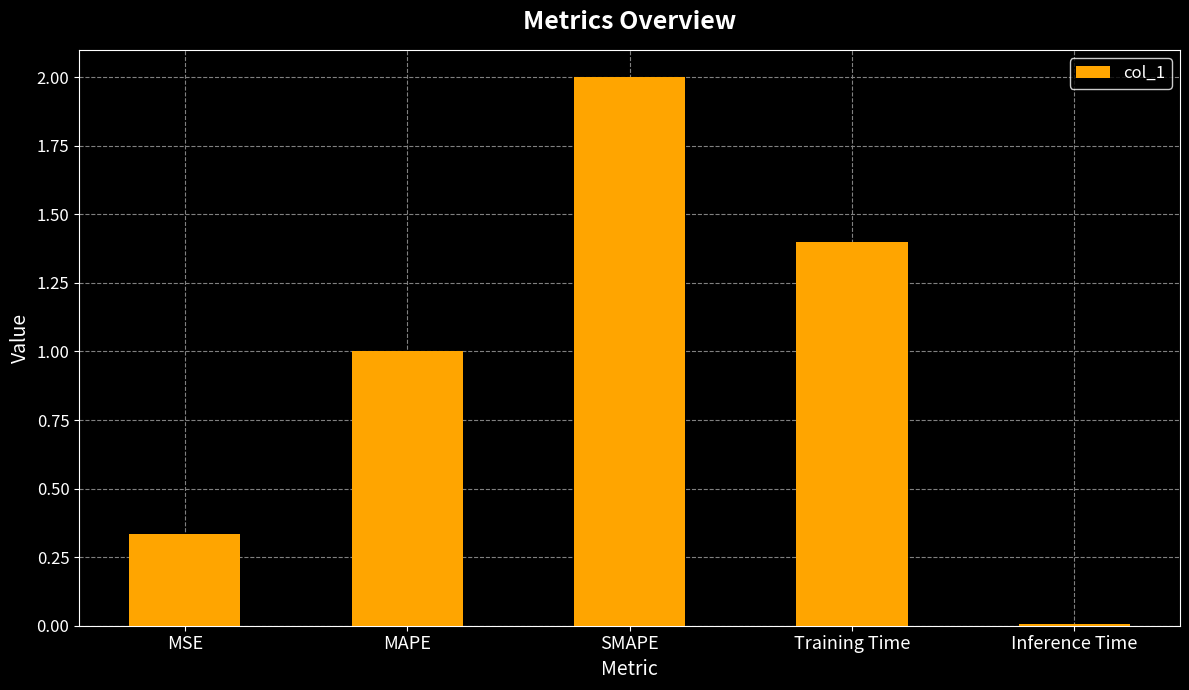

How many bars are there in total?

5